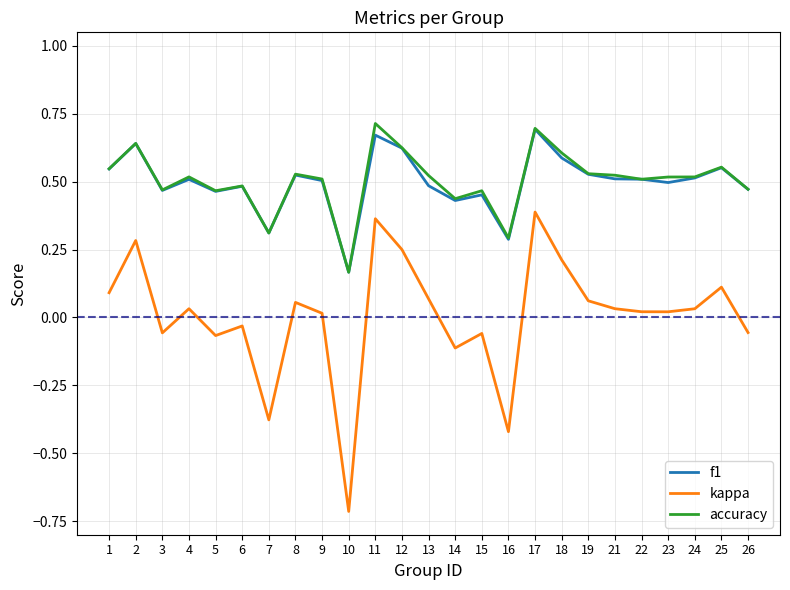

Is the value of kappa at 26 greater than the value of f1 at 1?

No